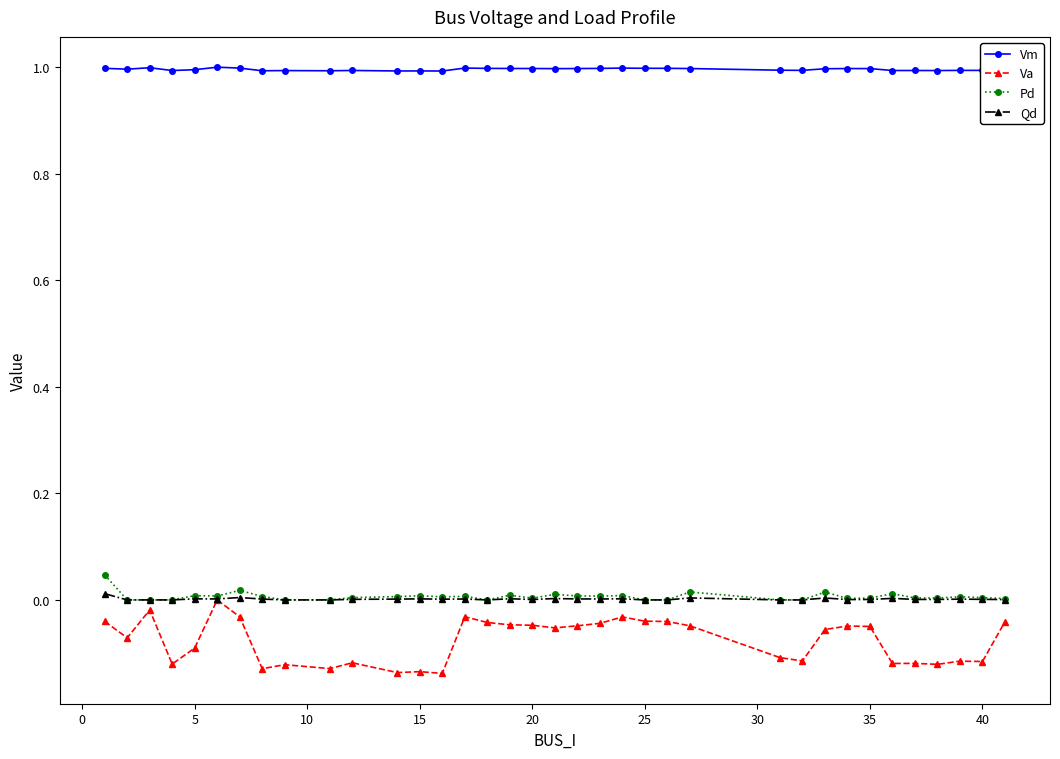

What are all the series names shown in the legend?

Vm, Va, Pd, Qd